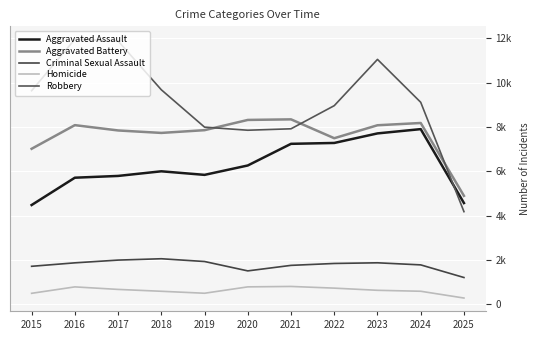

Reading left to right, transcribe all the data shown in this chart.

Aggravated Assault: 4480	5713	5793	6002	5841	6265	7242	7281	7712	7905	4569
Aggravated Battery: 7018	8085	7845	7734	7858	8320	8346	7495	8080	8182	4895
Criminal Sexual Assault: 1715	1871	1995	2056	1931	1508	1757	1843	1873	1779	1209
Homicide: 496	786	672	588	499	787	806	730	632	589	283
Robbery: 9638	11960	11881	9681	7995	7855	7920	8964	11052	9116	4181